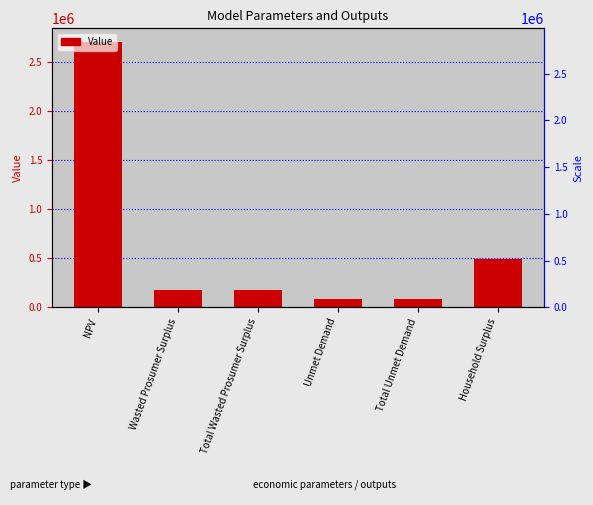

Reading left to right, list all the values displayed in this chart.

2711823.9	173398.7	173398.7	82466.9	82466.9	490885.8